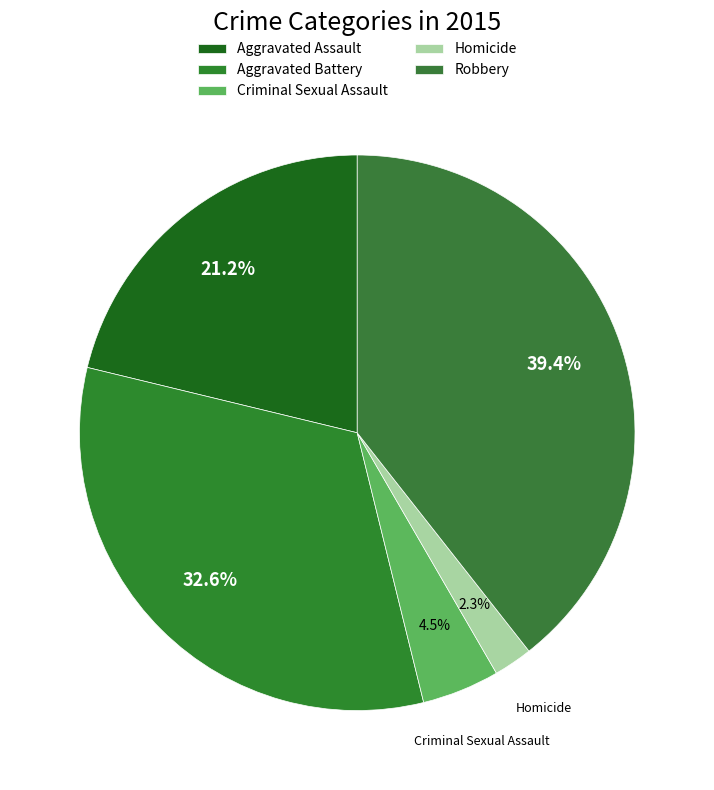

Do Robbery and Aggravated Assault together represent more than half of the pie?

Yes